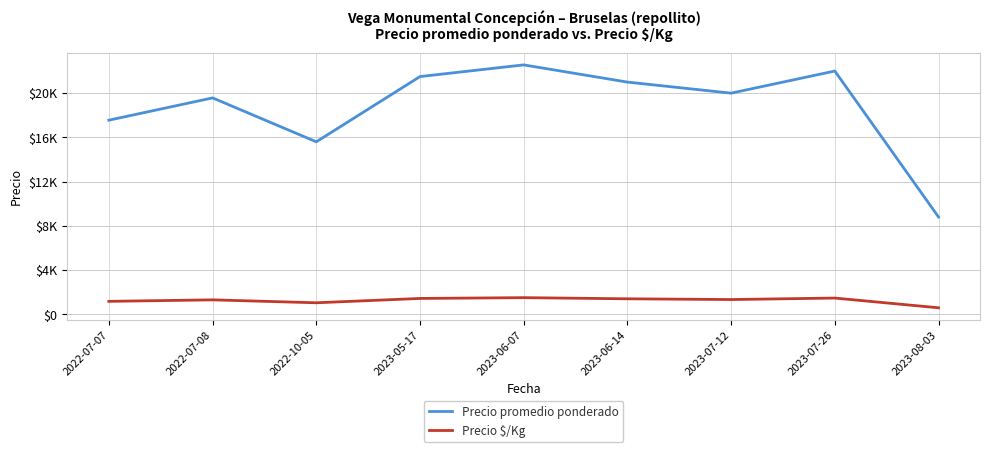

What is the label of the 6th point from the left?

2023-06-14